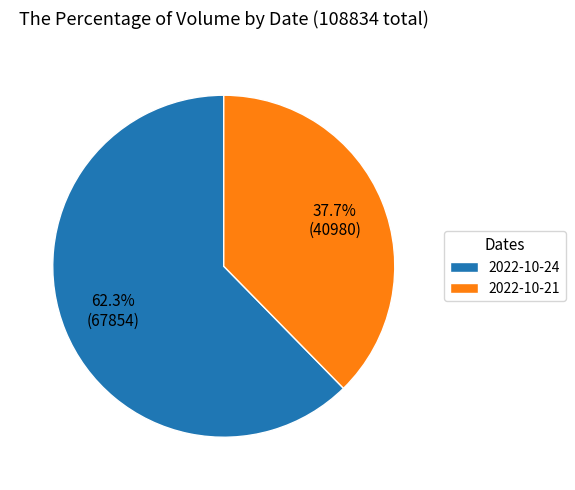

Combined, do 2022-10-24 and 2022-10-21 account for over 50%?

Yes